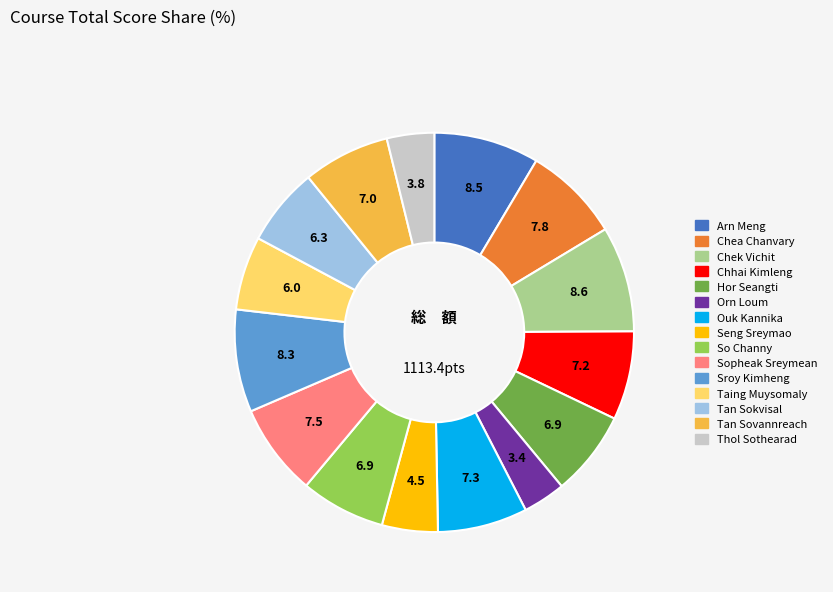

Is it true that Thol Sothearad is 13% of the pie?

False